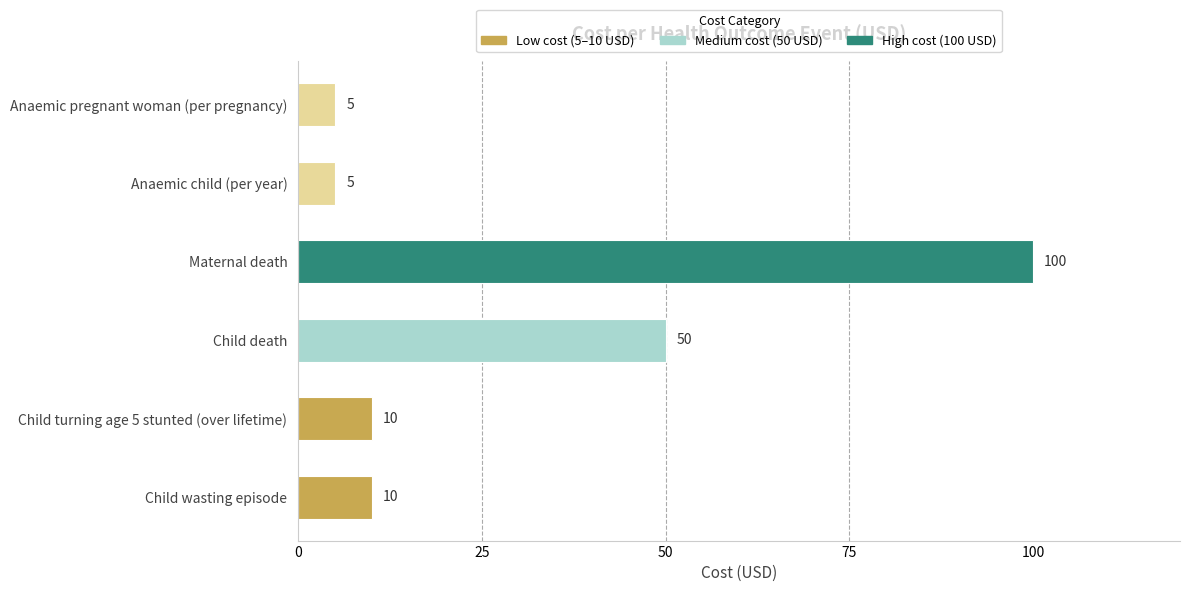

What is the sum of all values?

180